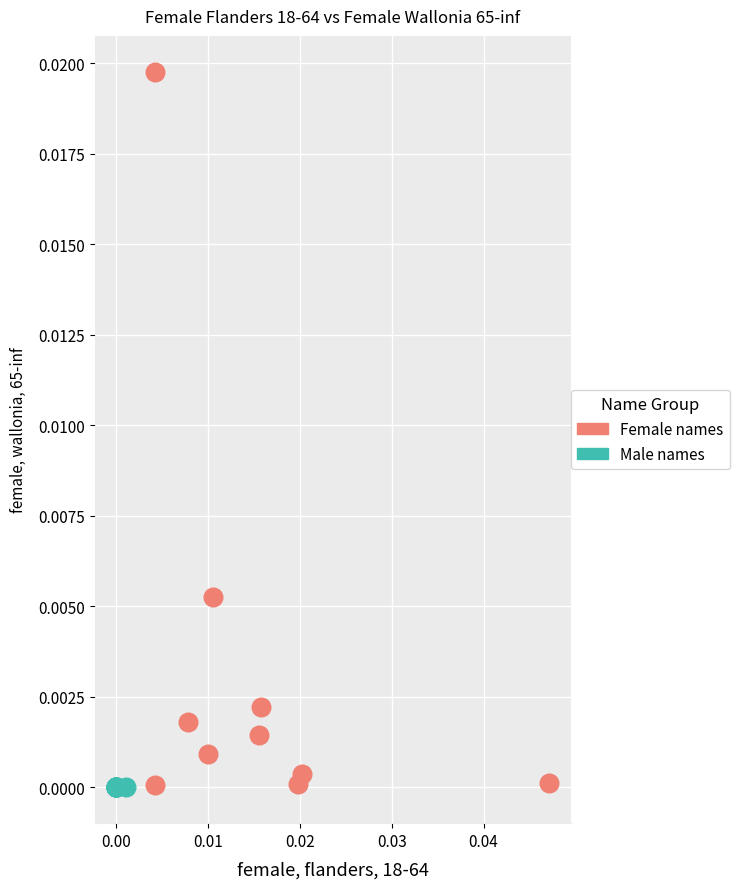

Which series reaches the maximum Y coordinate?

Female names